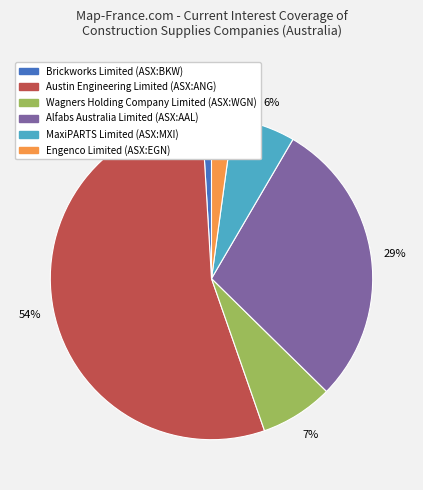

Is the sum of Wagners Holding Company Limited (ASX:WGN) and Austin Engineering Limited (ASX:ANG) greater than half?

Yes